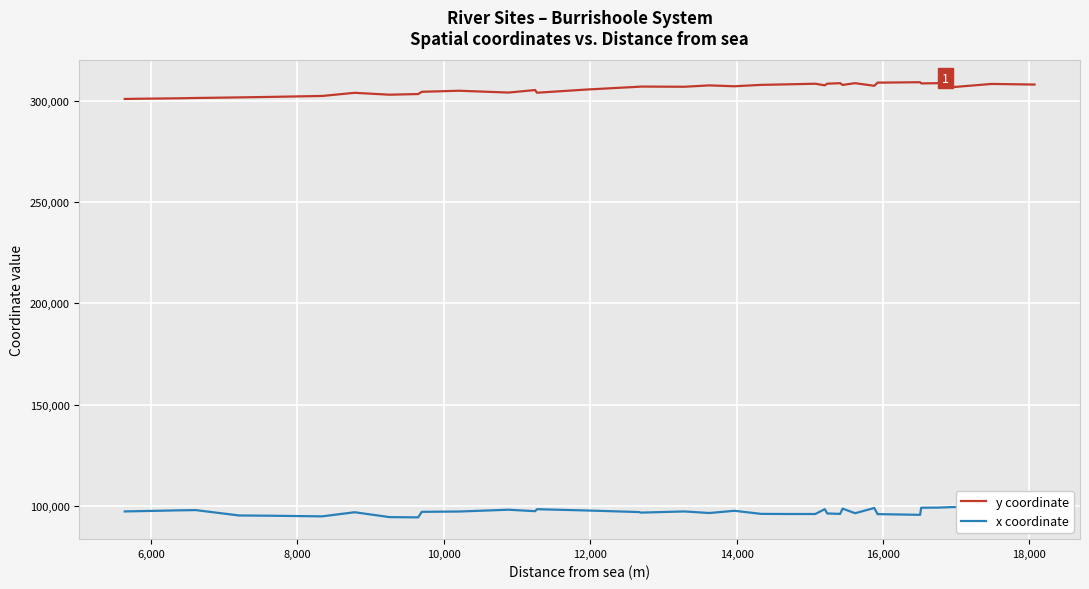

What are all the series names shown in the legend?

y coordinate, x coordinate